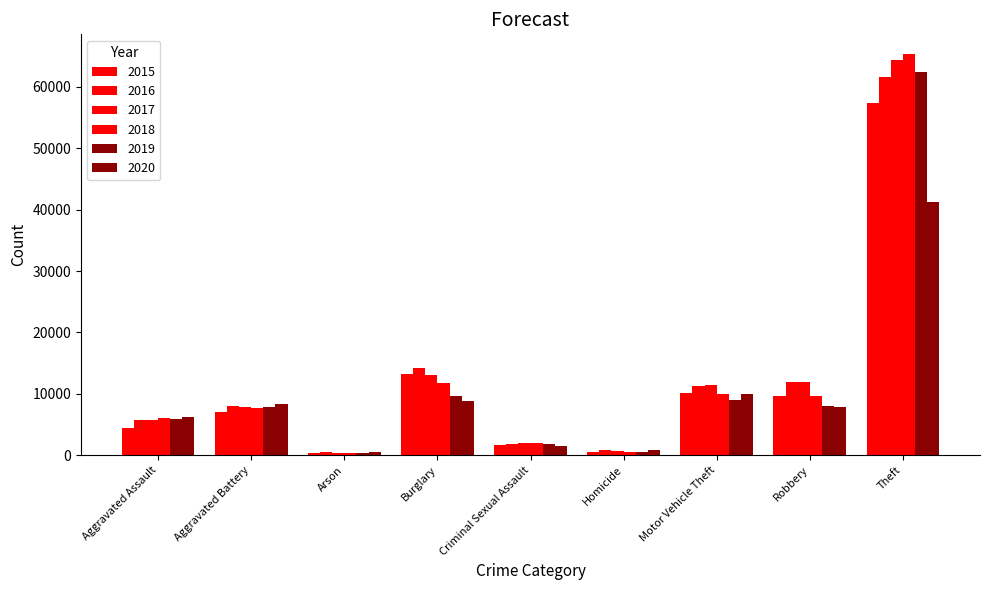

What is the value of the 2016 bar at the 6th from the left?

786